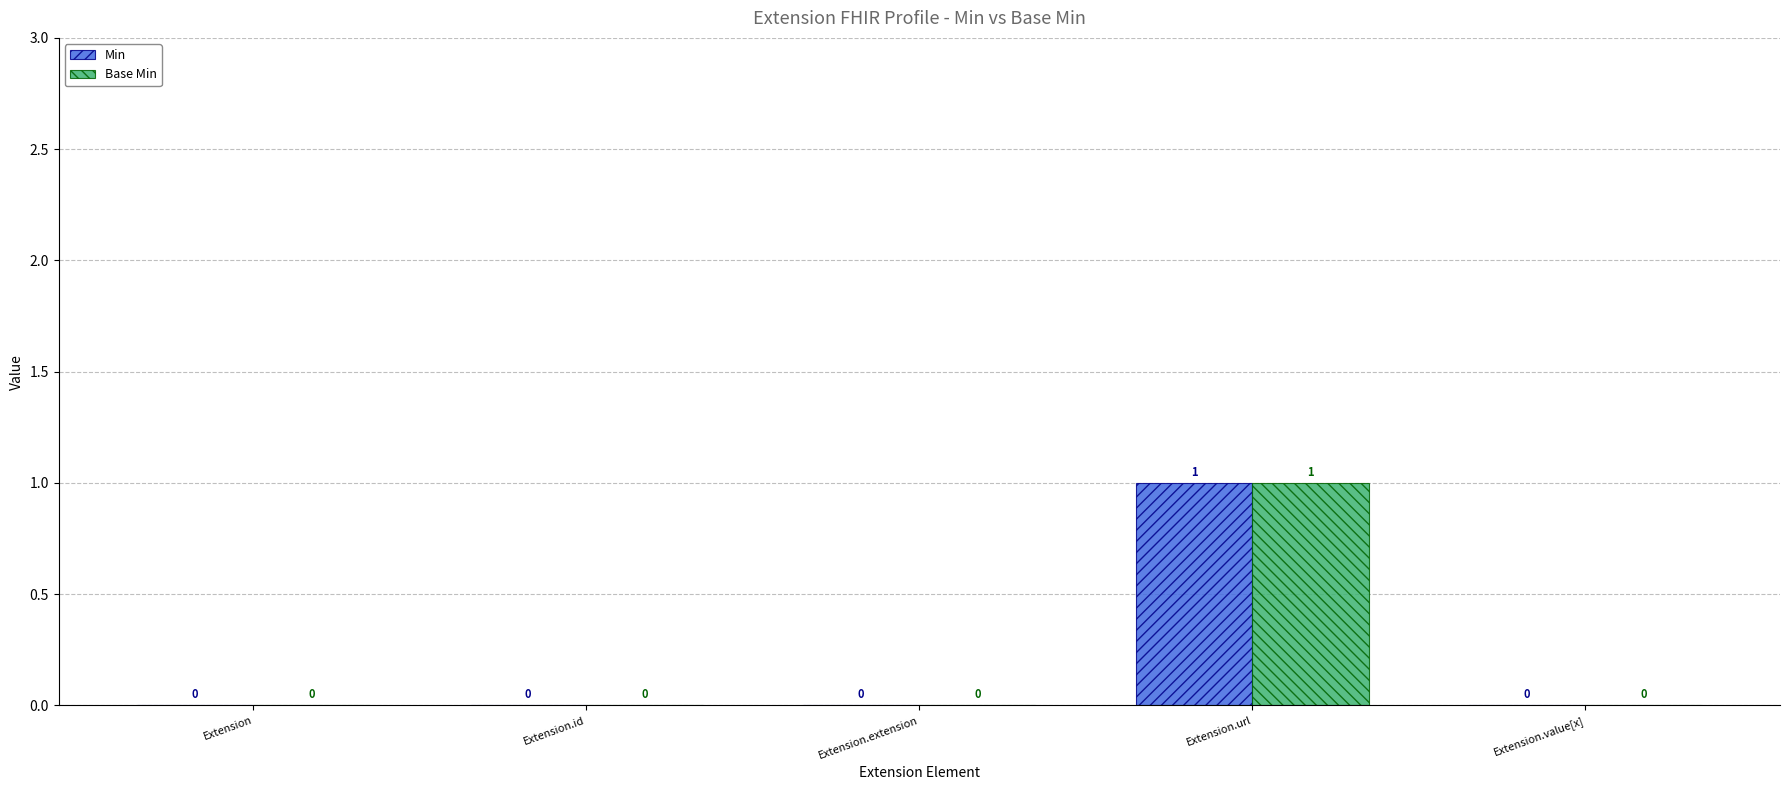

Does the chart contain stacked bars?

No